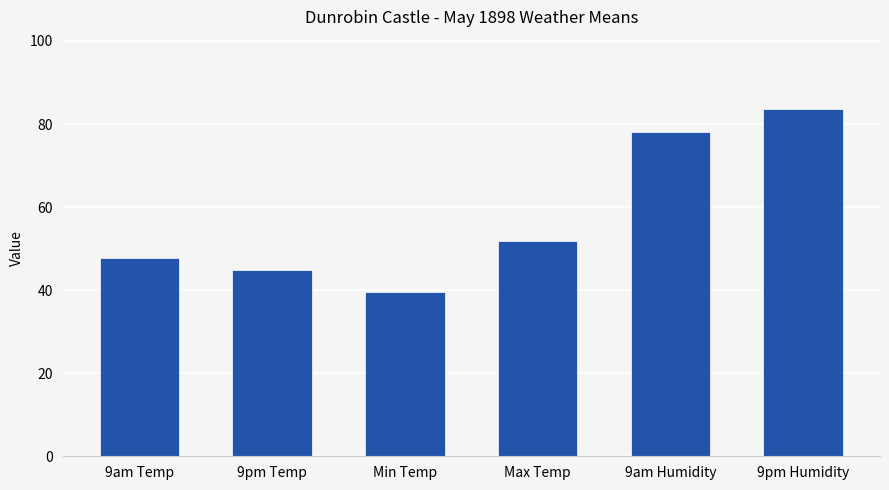

List the labels in order of value, largest first.

9pm Humidity, 9am Humidity, Max Temp, 9am Temp, 9pm Temp, Min Temp